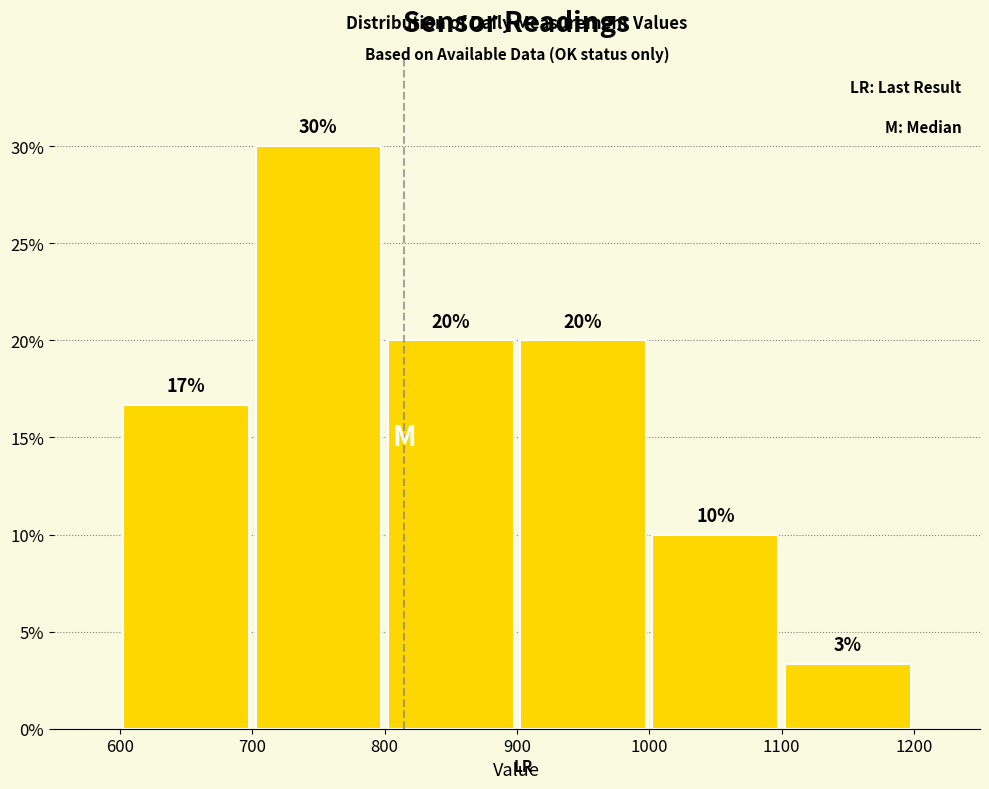

Which range on the x-axis has the tallest bar?

700 to 800